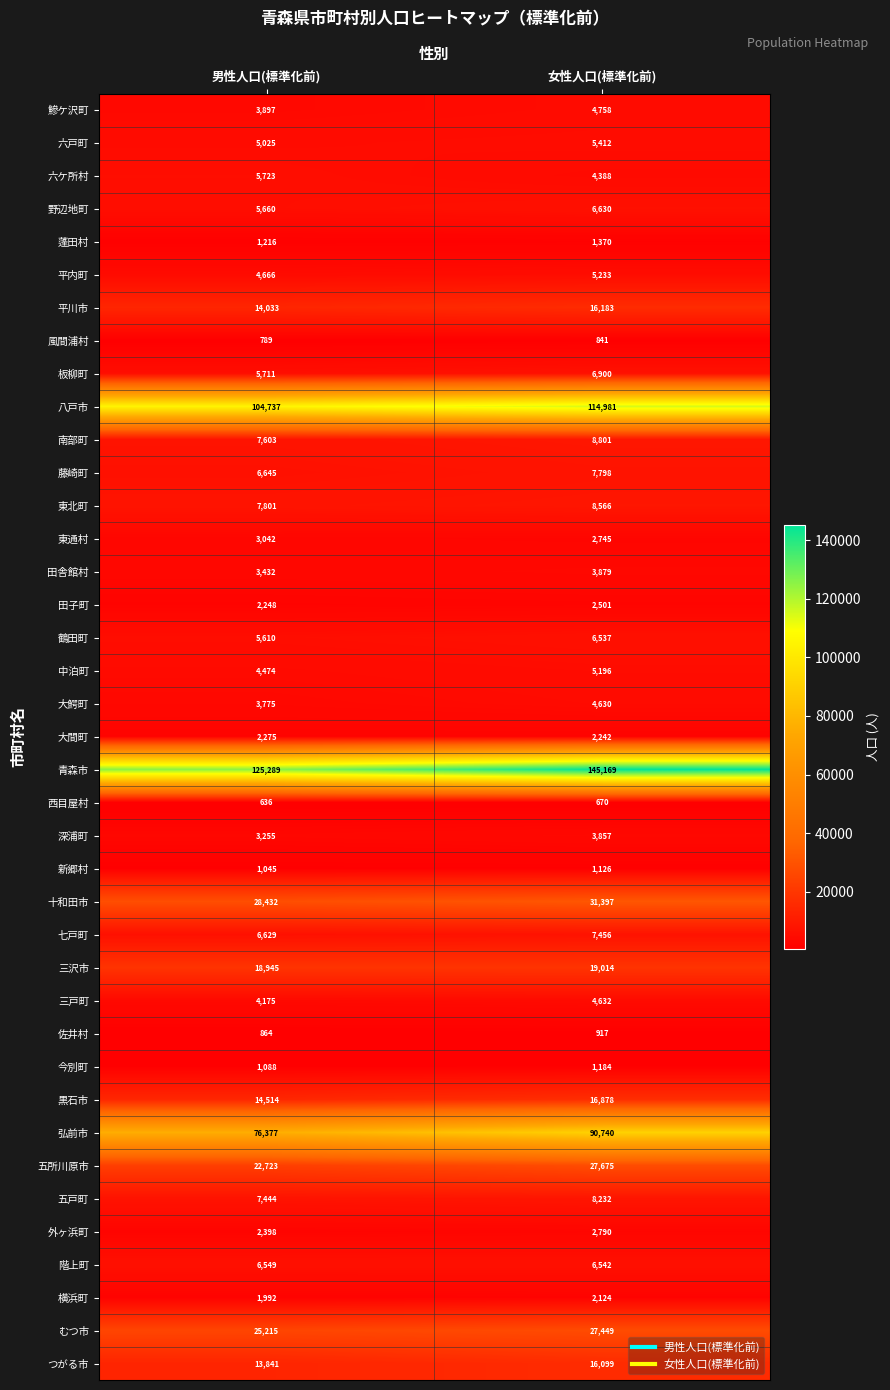

True or false: 南部町 has a value of 12099 at 男性人口(標準化前).

False